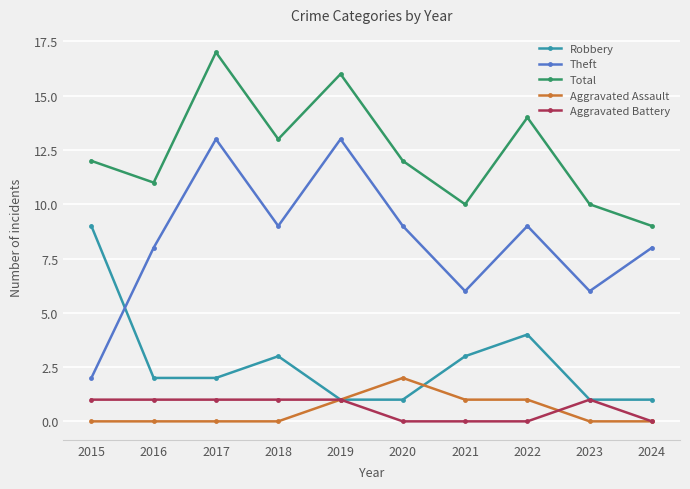

Count the Total values in the range 10 to 14.

7